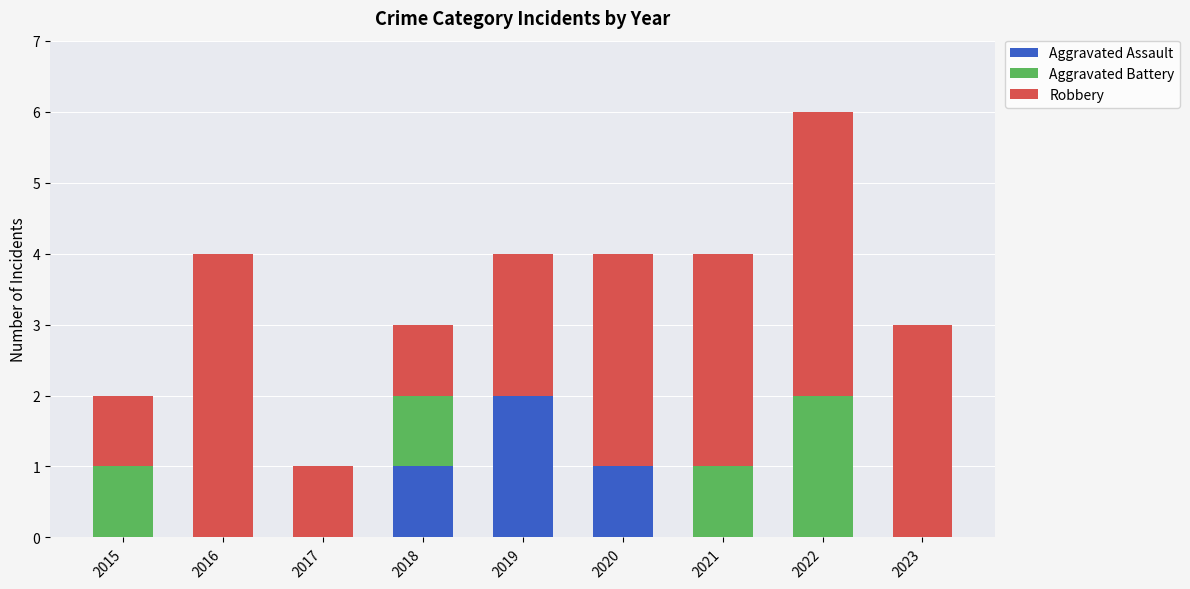

What is the total value across all series at 2018?

3